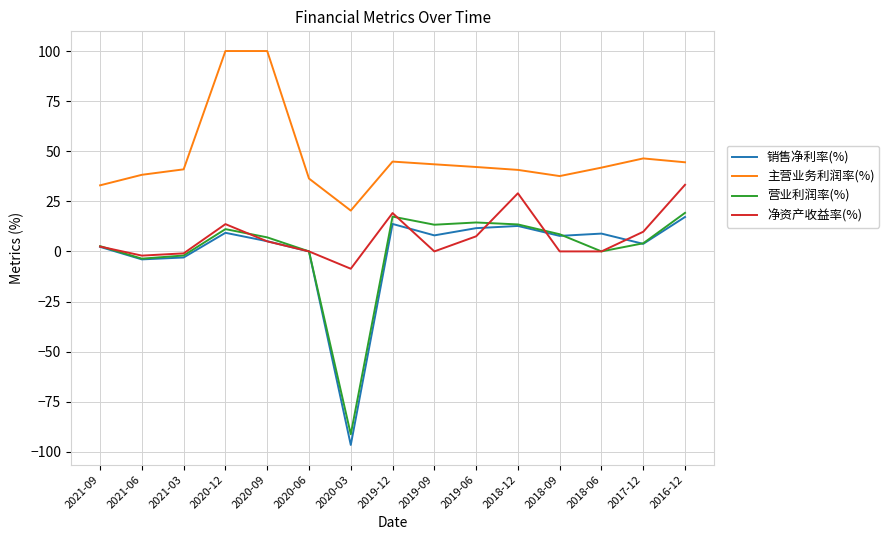

What is the total value across all series at 2018-12?

95.9